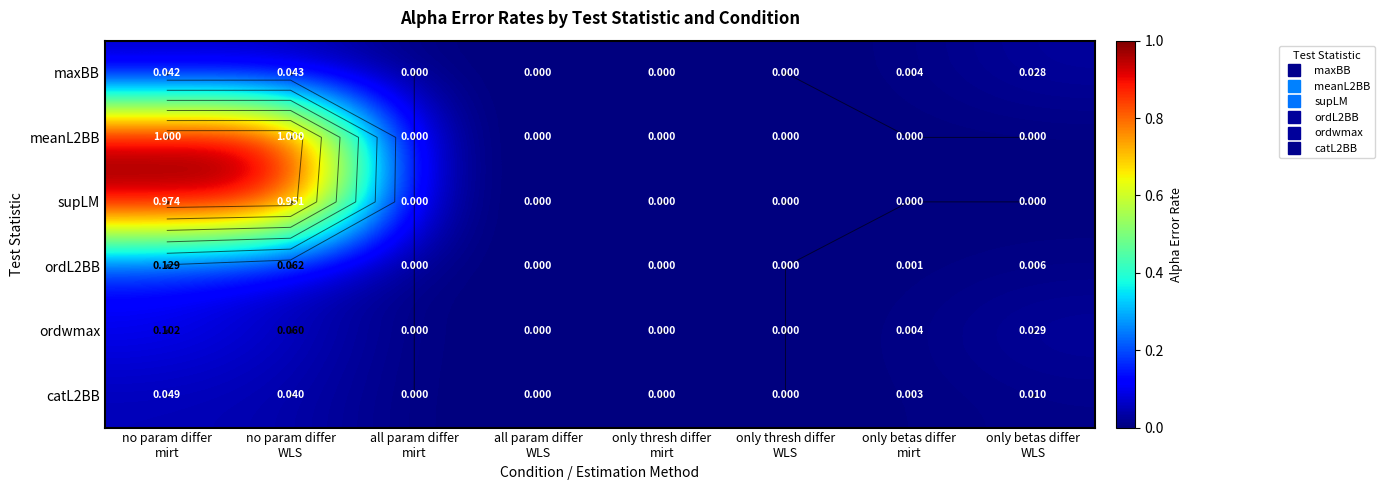

List the labels in order of meanL2BB value, smallest first.

all param differ mirt, all param differ WLS, only thresh differ mirt, only thresh differ WLS, only betas differ mirt, only betas differ WLS, no param differ mirt, no param differ WLS